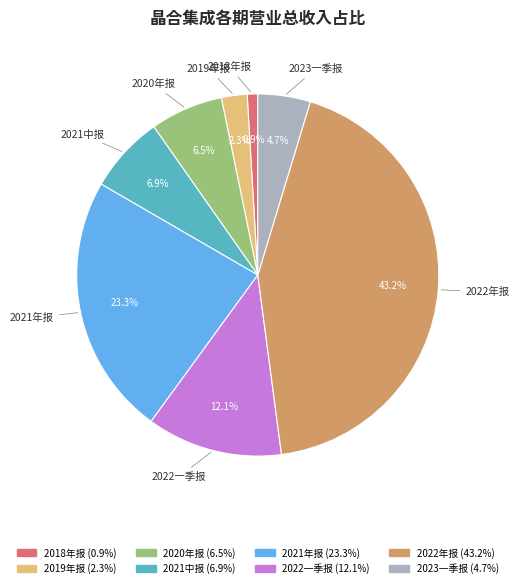

To the nearest percent, what portion does 2021中报 represent?

7%